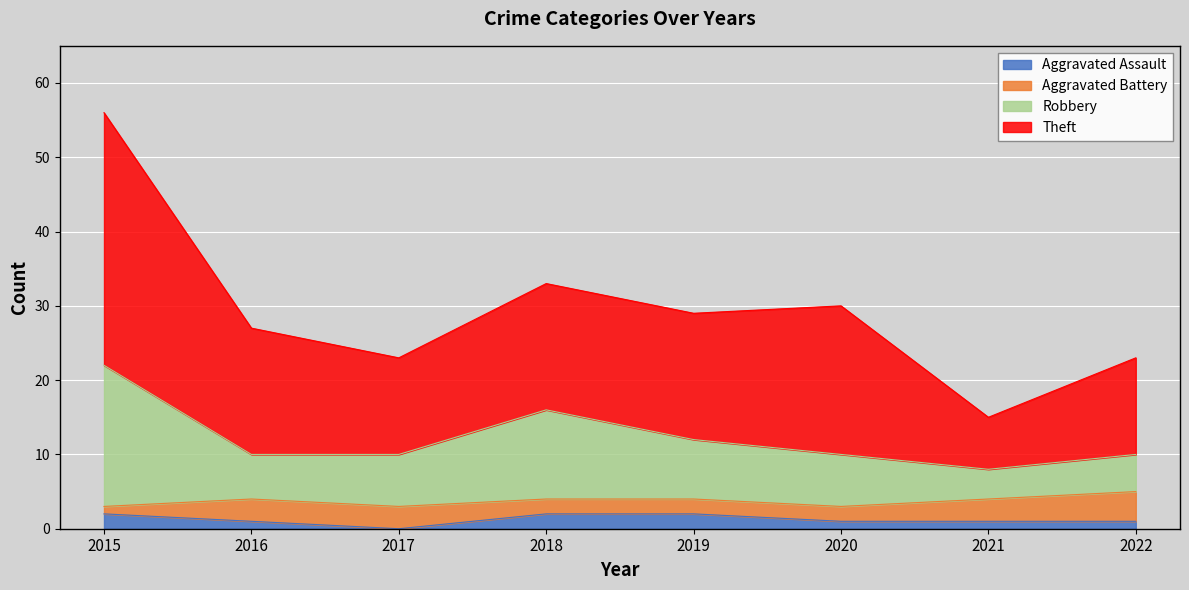

What is the difference between the highest and lowest values at 2019?

27